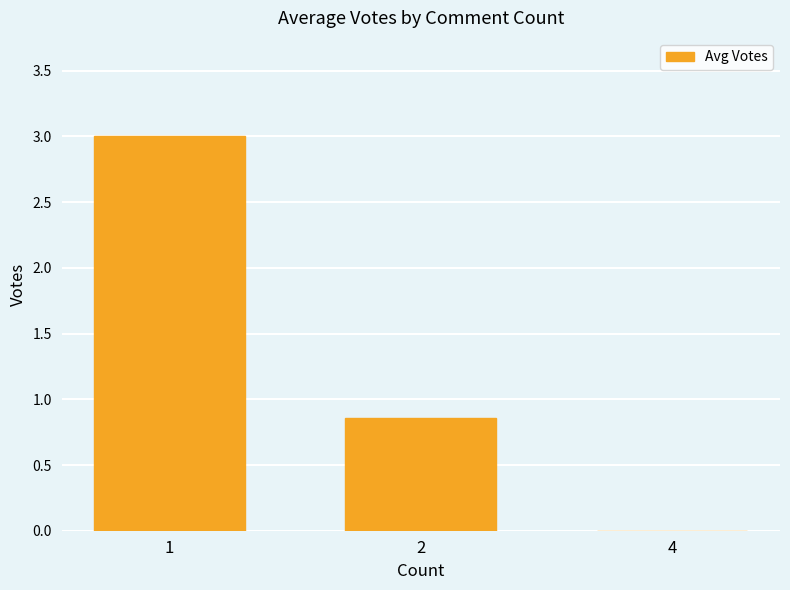

Which category has the highest value across all series?

1